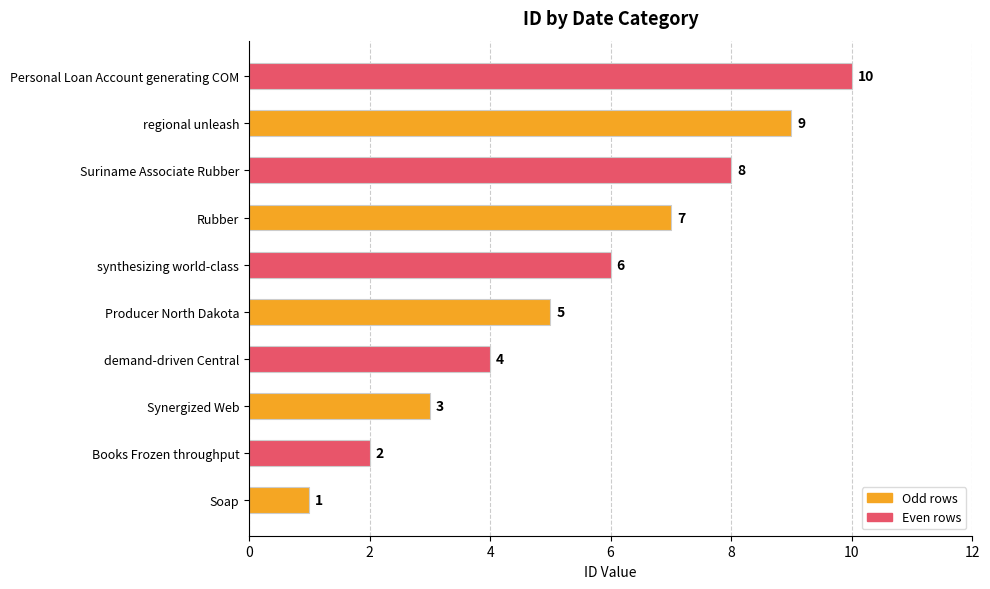

What is the sum of all values?

55